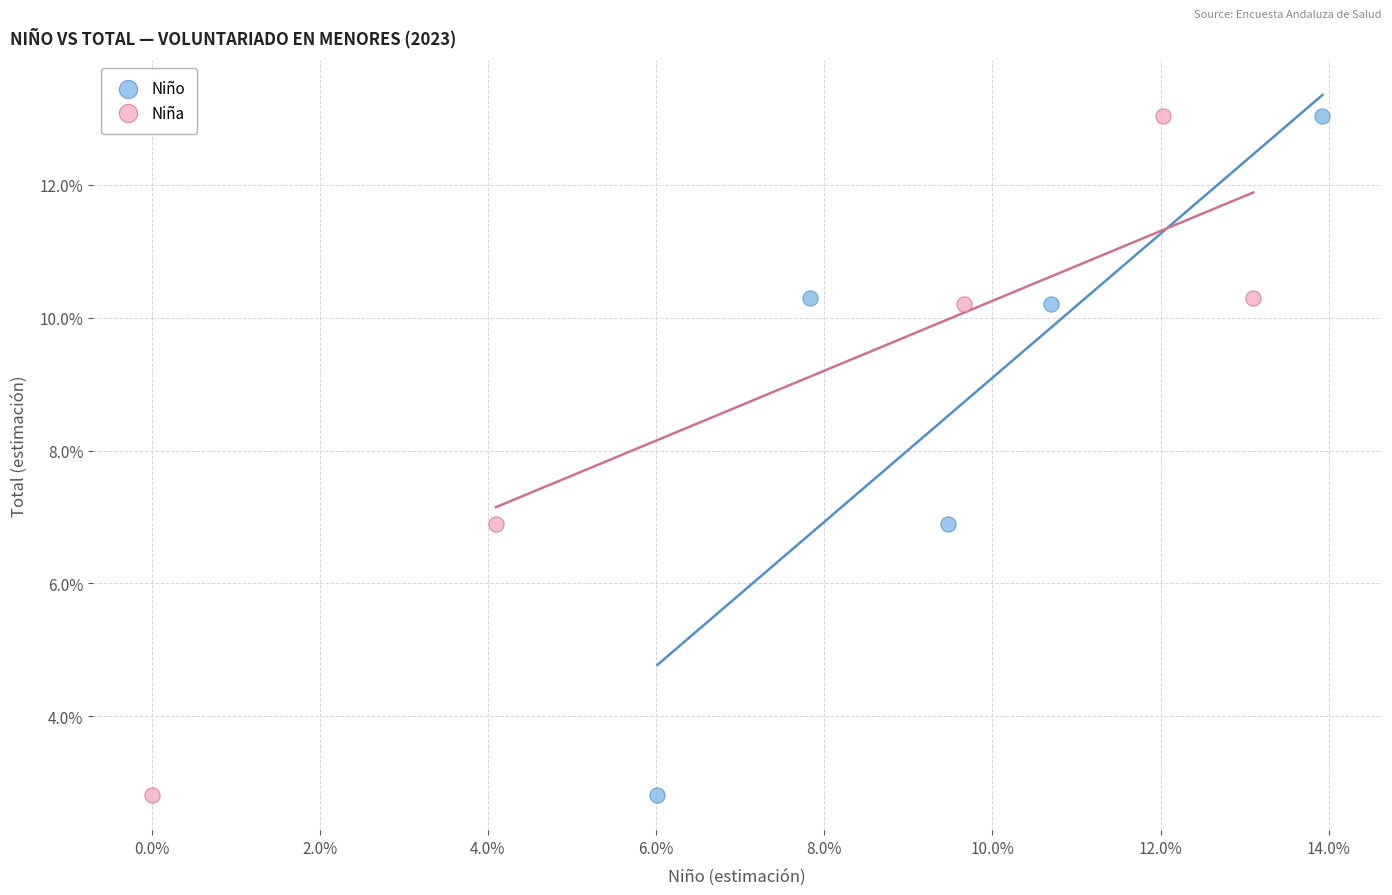

What are all the series names shown in the legend?

Niño, Niña